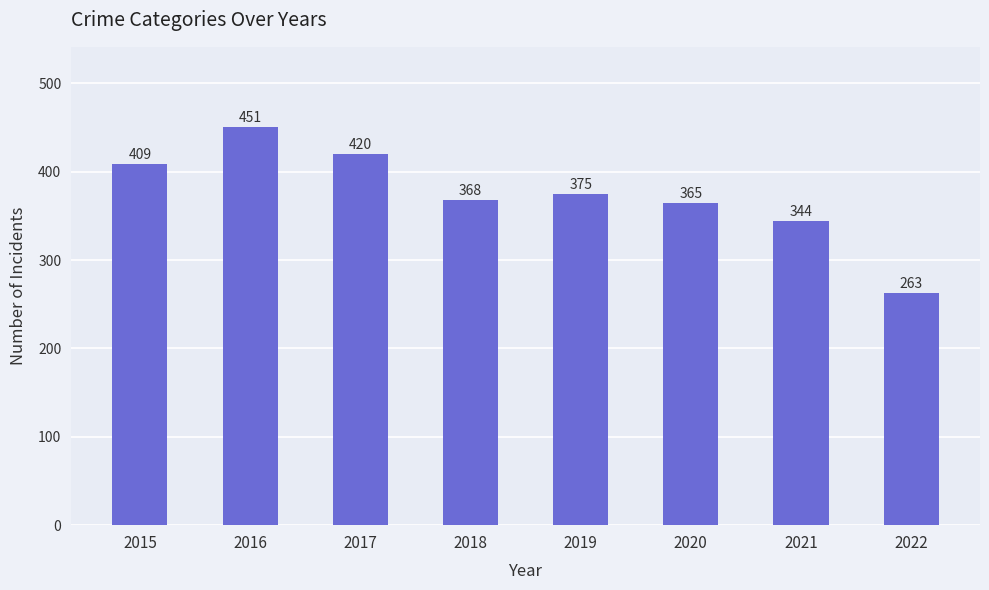

Does the chart contain stacked bars?

No